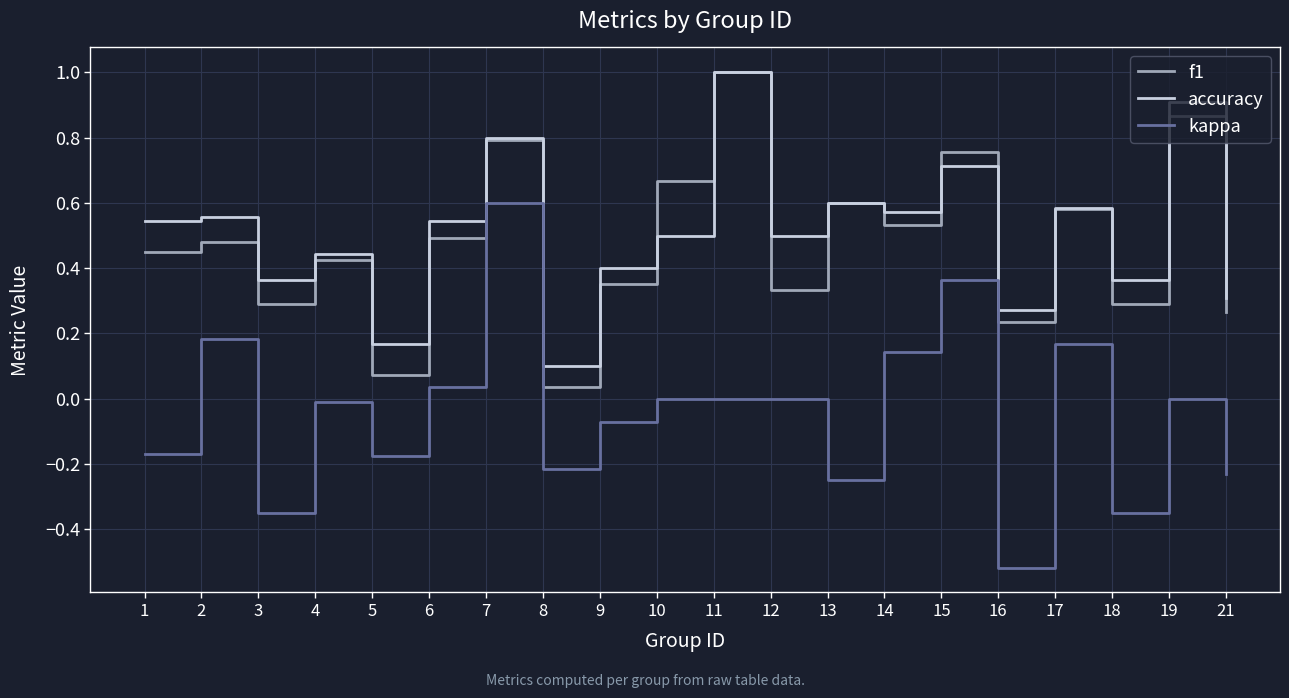

What is the difference between the maximum and minimum values in the kappa series?

1.1